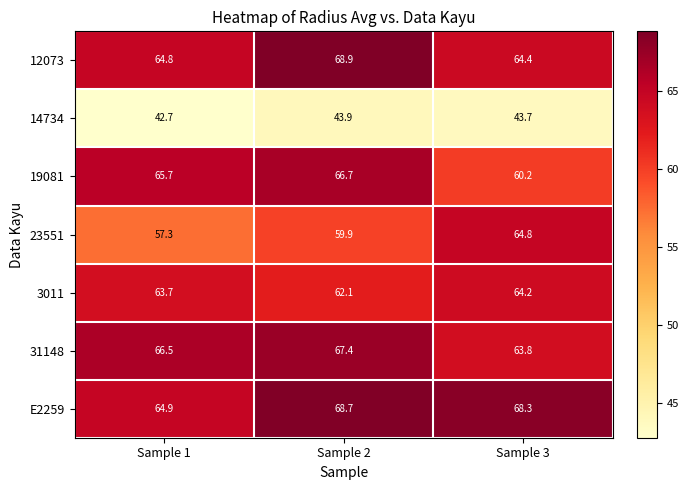

Which series has the widest spread of values?

23551